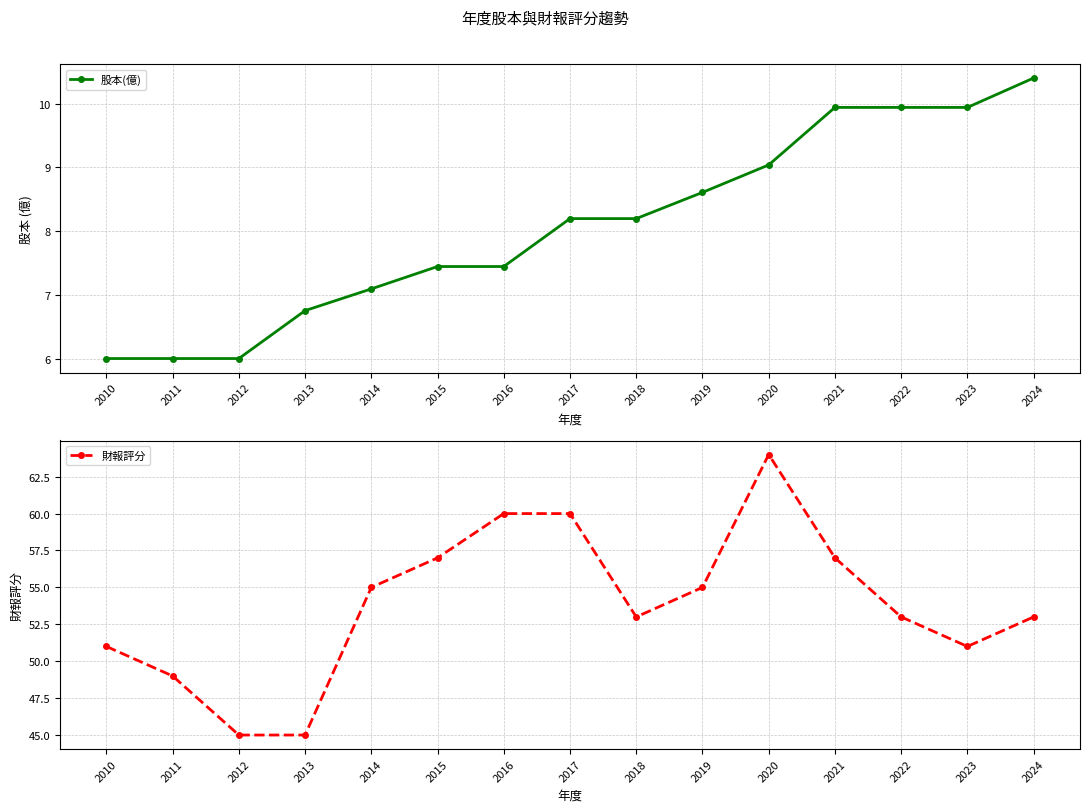

Reading right to left, transcribe all the data shown in this chart.

股本(億): 10.4	9.9	9.9	9.9	9.0	8.6	8.2	8.2	7.5	7.5	7.1	6.8	6.0	6.0	6.0
財報評分: 53.0	51.0	53.0	57.0	64.0	55.0	53.0	60.0	60.0	57.0	55.0	45.0	45.0	49.0	51.0